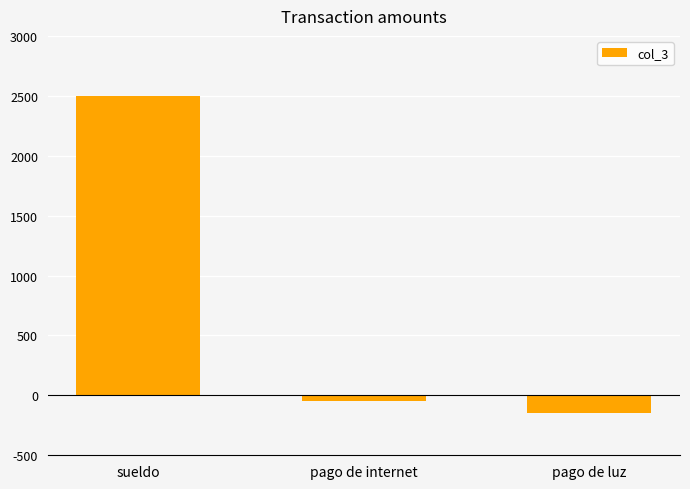

Rank the categories by value from lowest to highest.

pago de luz, pago de internet, sueldo